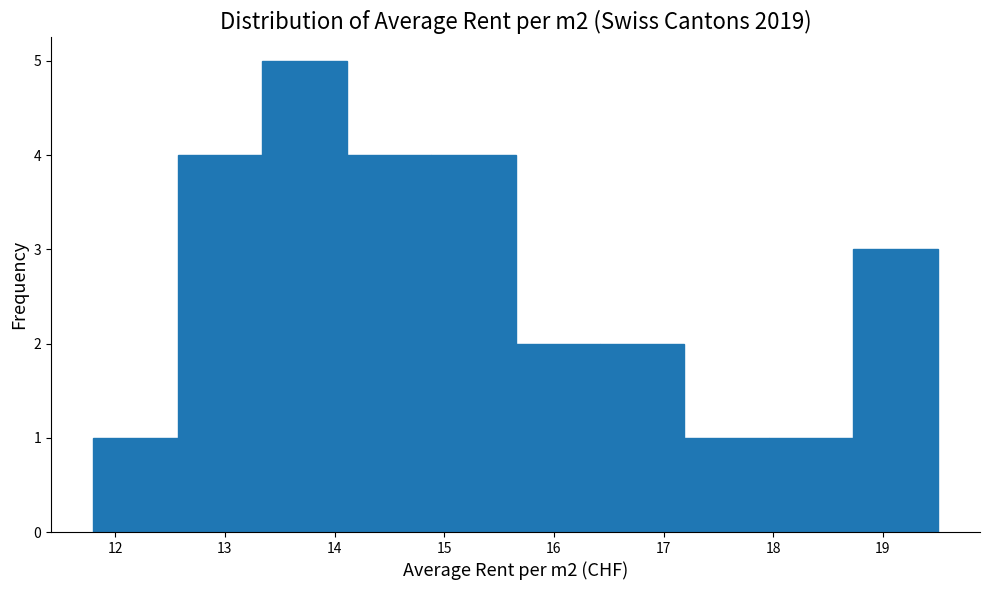

Reading left to right, transcribe this chart: for each bar, give the range it covers on the x-axis and its height. Neither the bar edges nor the heights are printed on the chart, so give them approximately, as read against the axes.

11.80 to 12.57: 1
12.57 to 13.34: 4
13.34 to 14.11: 5
14.11 to 14.88: 4
14.88 to 15.65: 4
15.65 to 16.42: 2
16.42 to 17.19: 2
17.19 to 17.96: 1
17.96 to 18.73: 1
18.73 to 19.50: 3